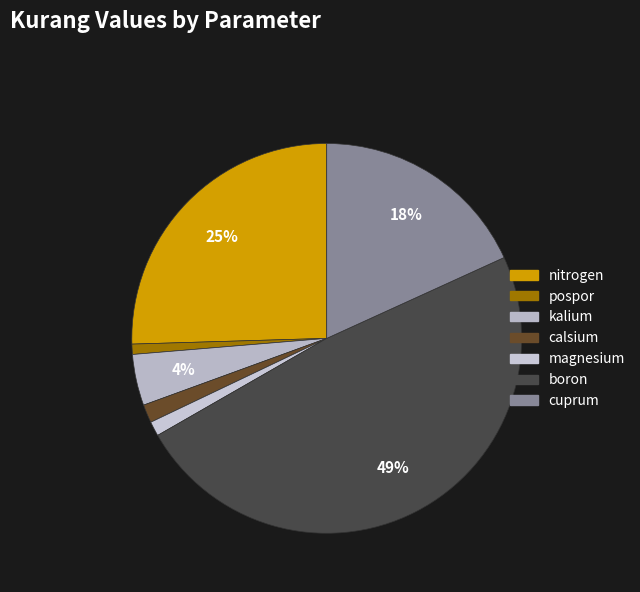

Is there any slice that represents more than half of the pie?

No